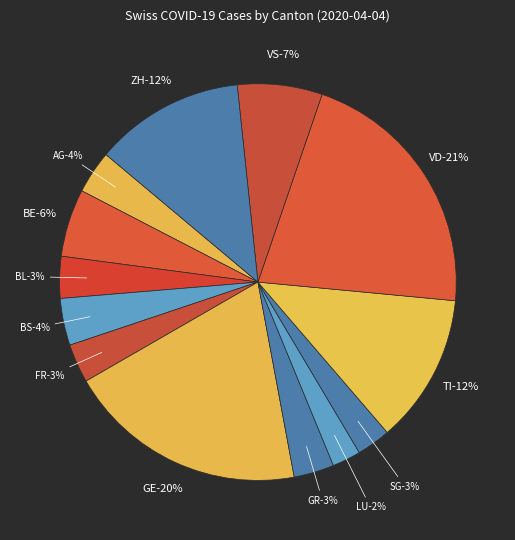

To the nearest percent, what is the combined percentage of LU and SG?

5%